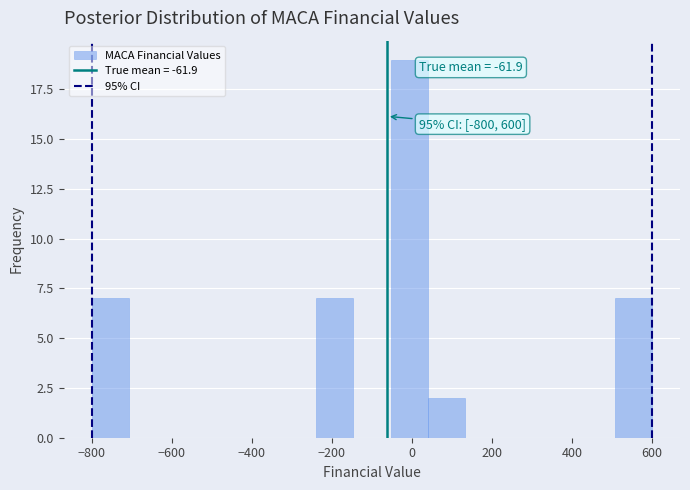

Which range on the x-axis has the tallest bar?

-60 to 40